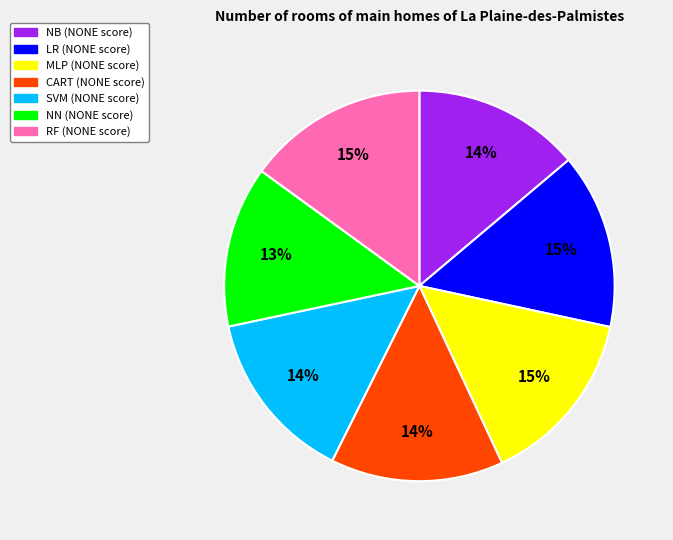

The LR slice represents 15% of the pie. True or false?

True